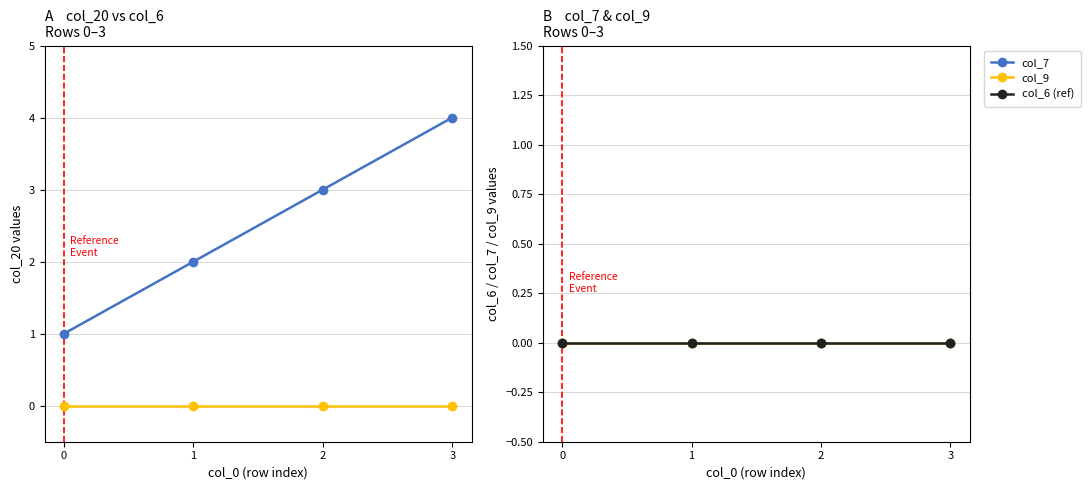

What is the total value across all series at 0?

1